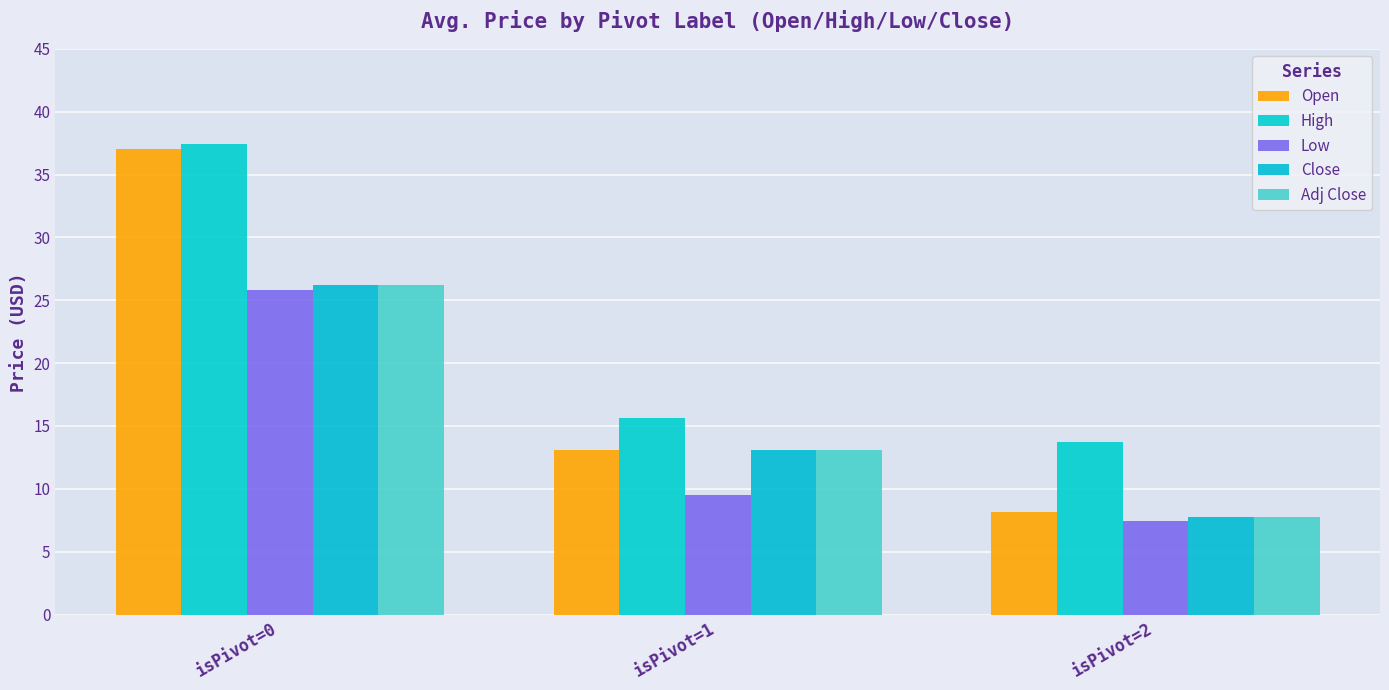

What is the lowest value of the High series?

13.7